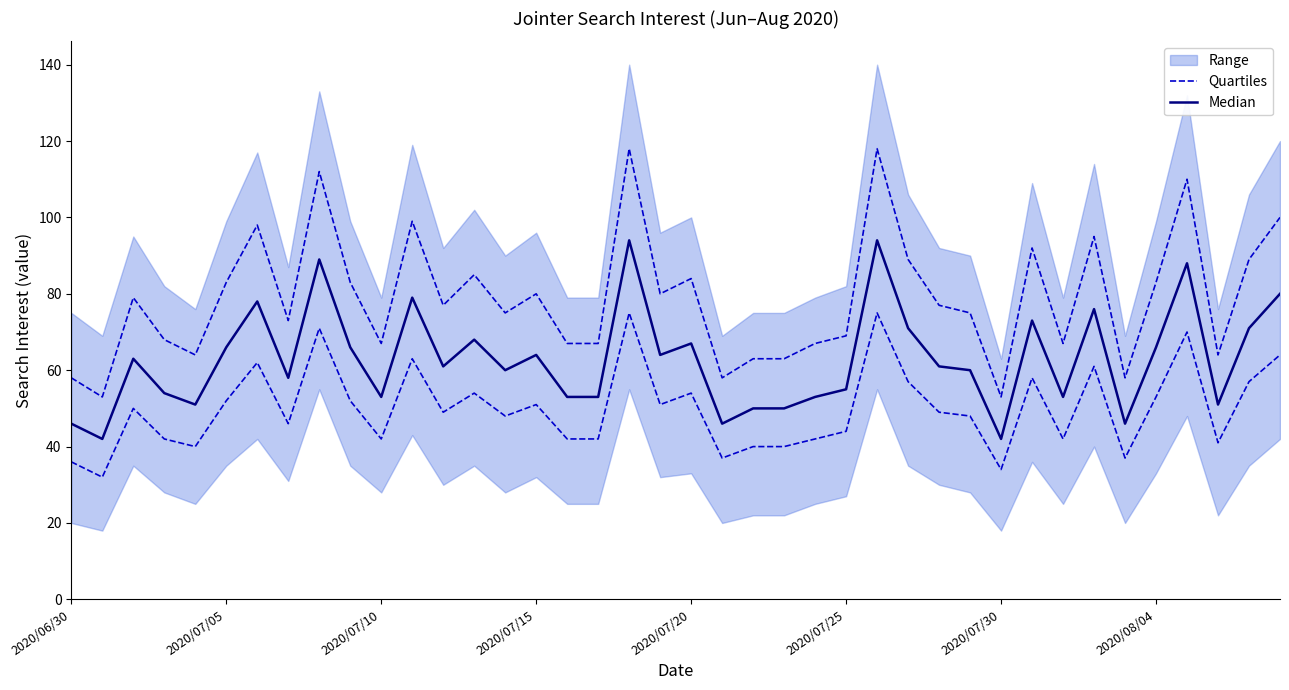

How many lines are shown in the chart?

2